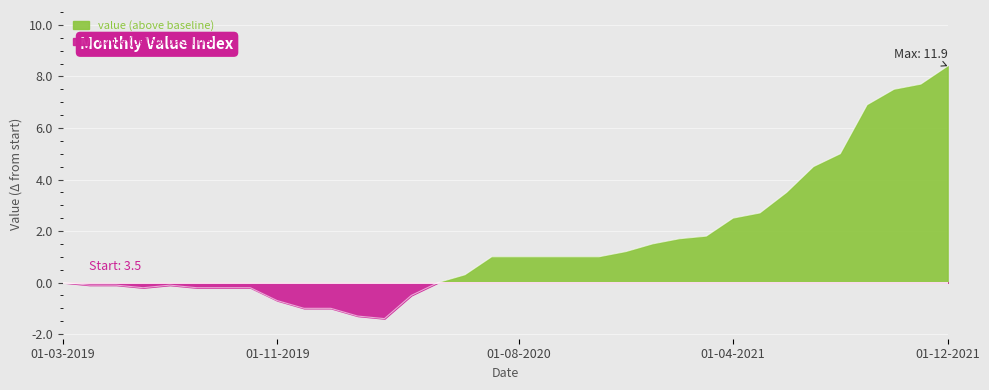

Is it true that the value at 01-04-2019 is -0.1?

False